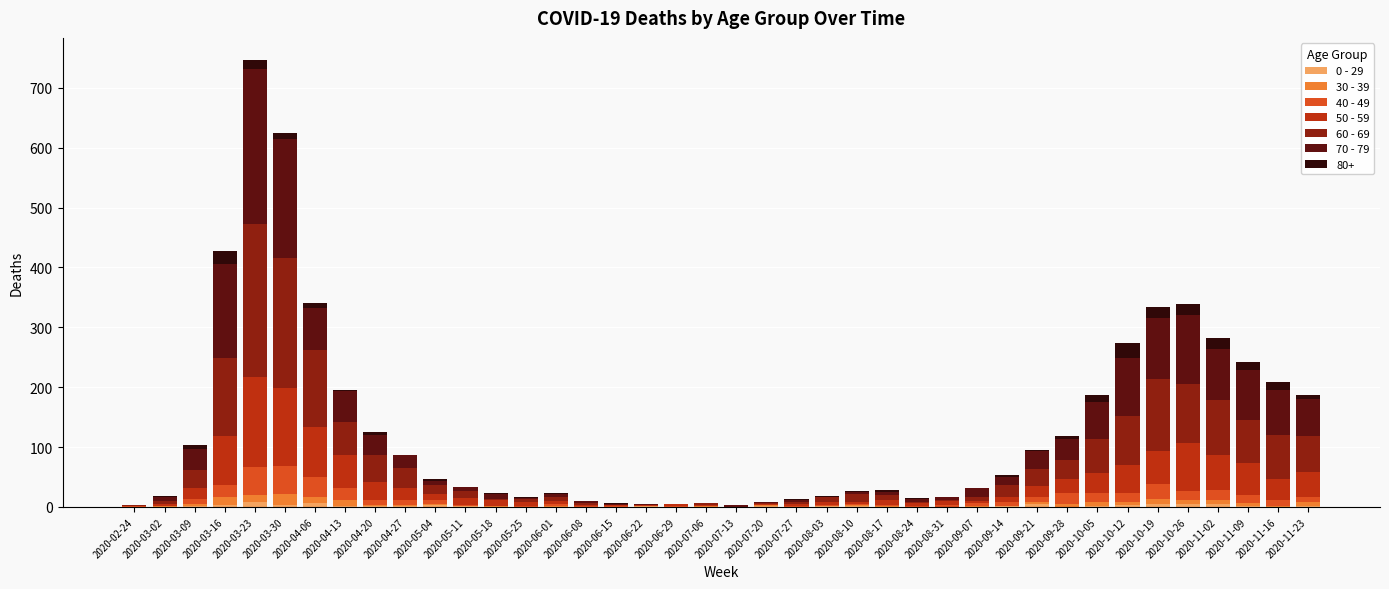

At which category is the sum across all series the highest?

2020-03-23